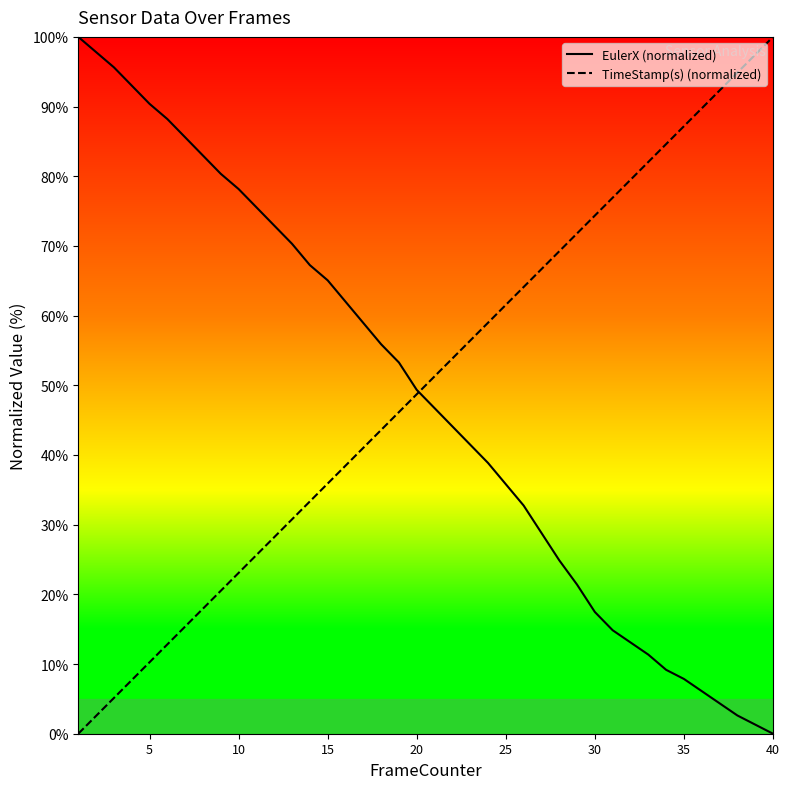

True or false: TimeStamp(s) (normalized) has a value of 17.3 at 5.

False